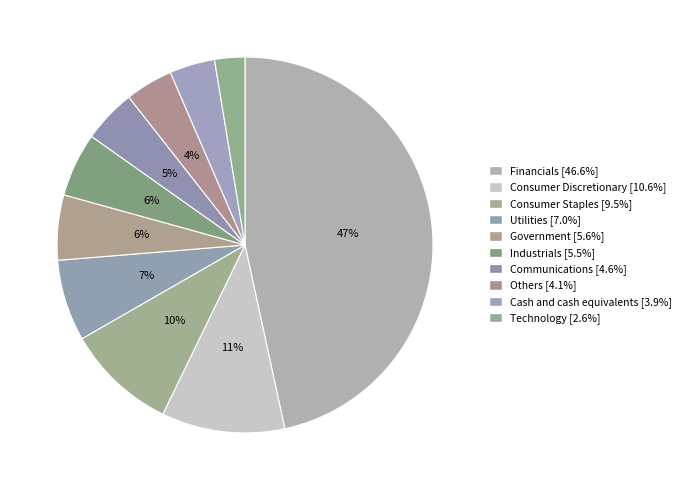

Which category has the biggest portion of the pie?

Financials